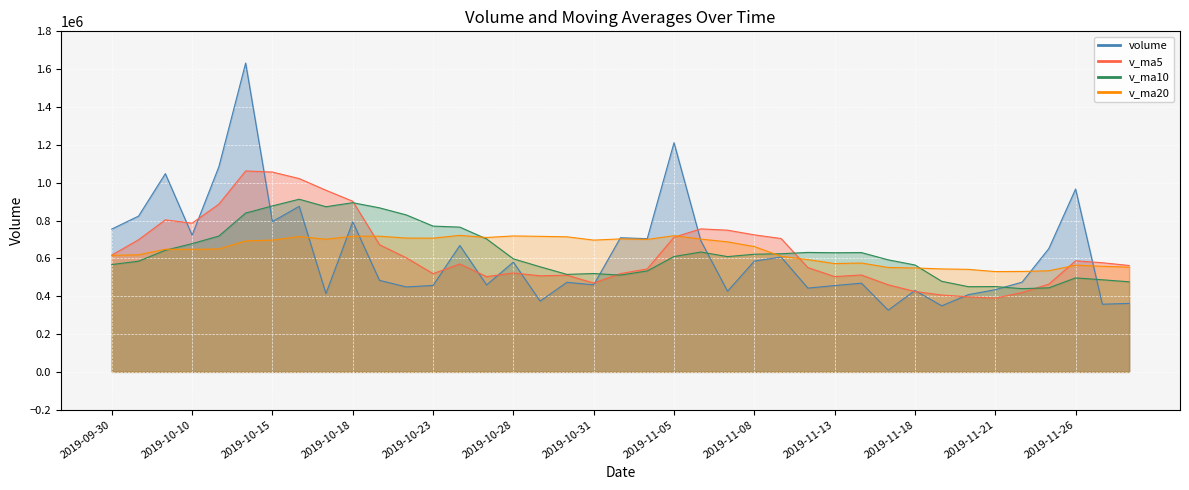

What is the difference between the maximum and minimum values in the v_ma20 series?

191392.2